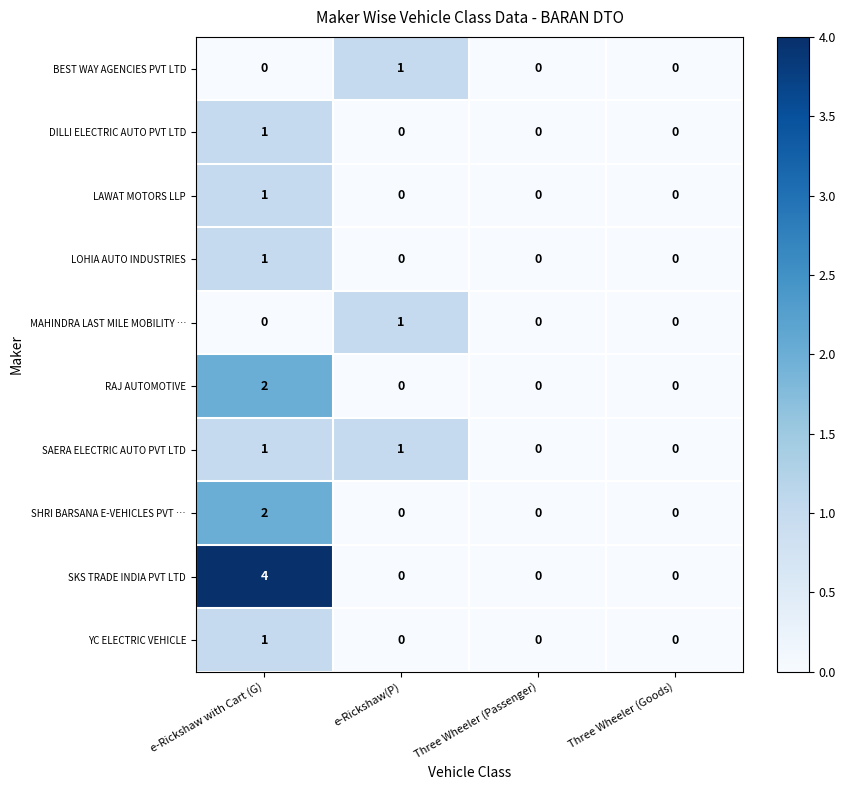

Which category has the highest value in the SKS TRADE INDIA PVT LTD series?

e-Rickshaw with Cart (G)